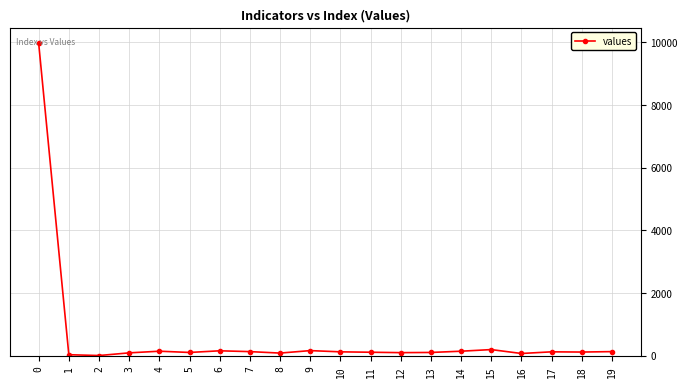

What is the value of the 13th point from the left?

92